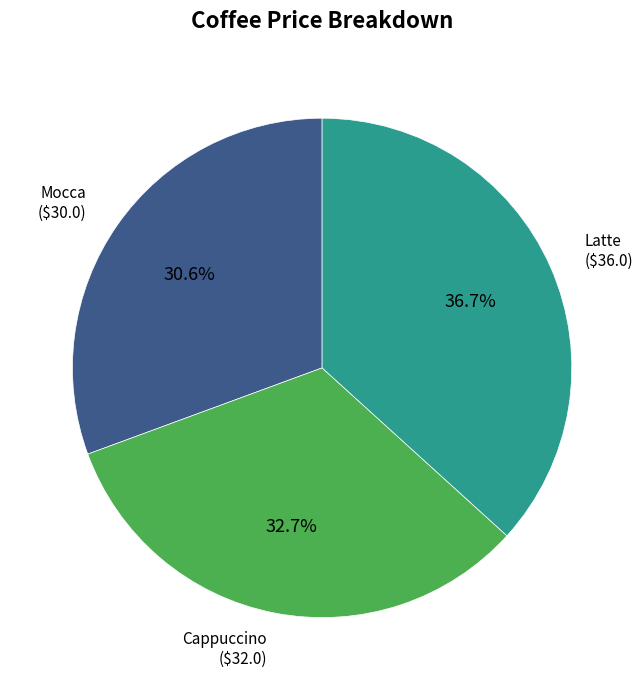

Is there a majority slice in this chart?

No